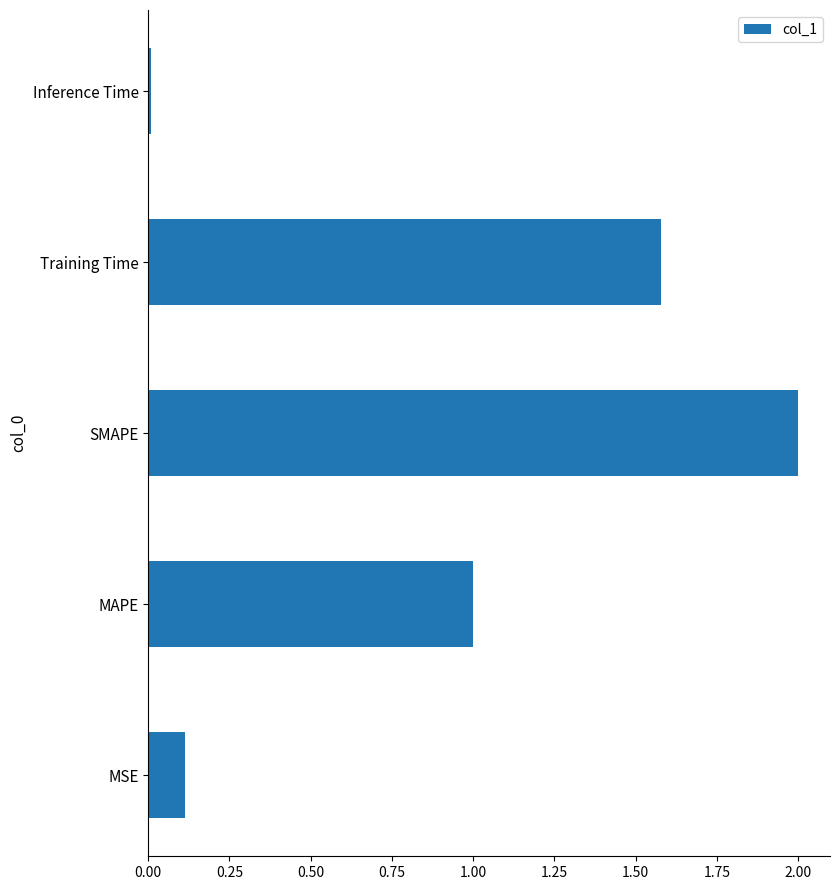

What value does the data have at SMAPE?

2.0